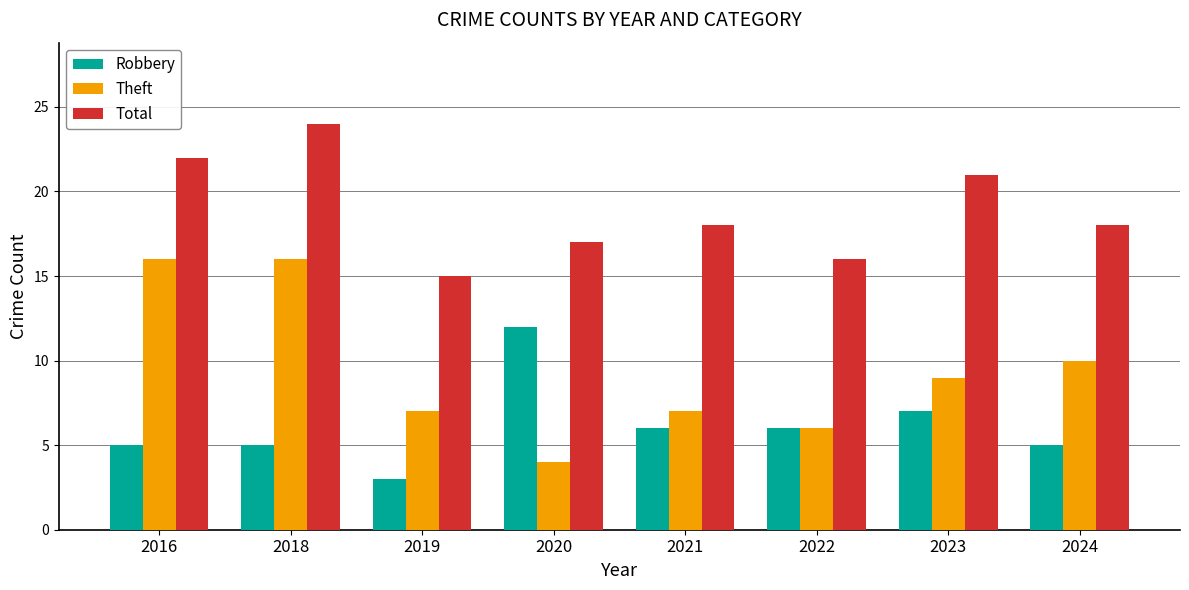

Count the Total values in the range 17 to 22.

5